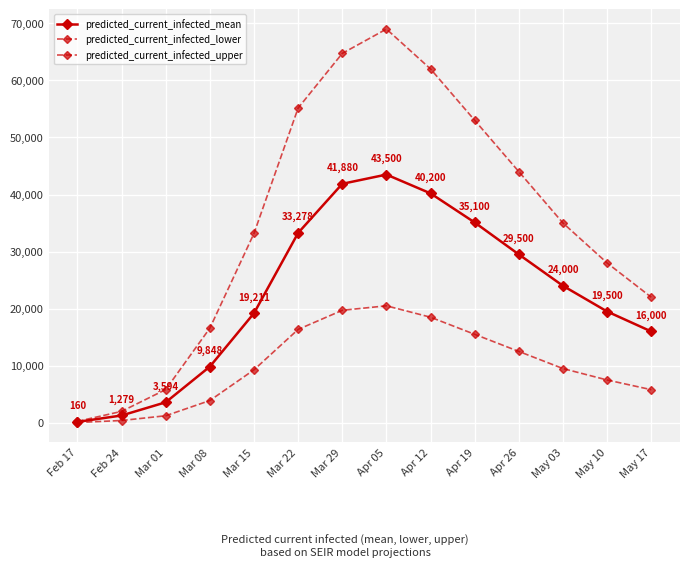

Is this an area chart (filled region under the line)?

No